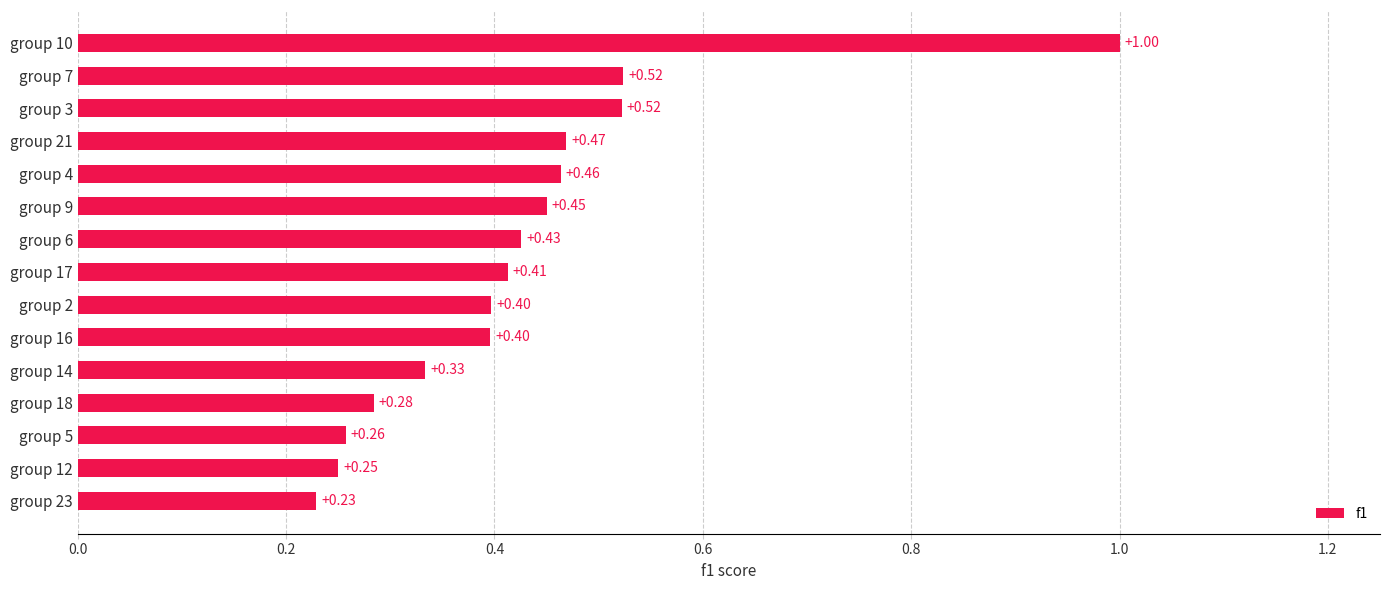

What is the maximum value shown in the chart?

1.0